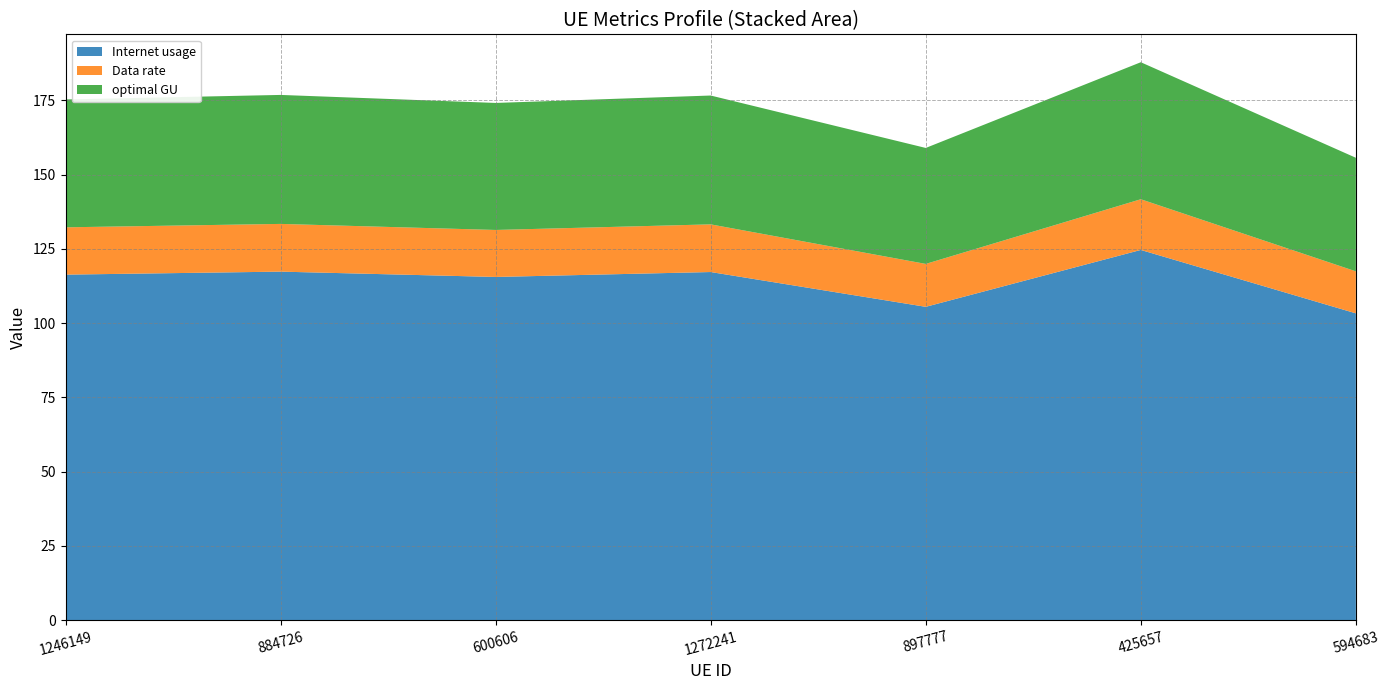

Reading left to right, list all the values displayed in this chart.

Internet usage: 116.3	117.3	115.6	117.2	105.5	124.6	103.3
Data rate: 15.9	16.1	15.8	16.0	14.4	17.1	14.1
optimal GU: 43.0	43.4	42.8	43.4	39.0	46.1	38.2